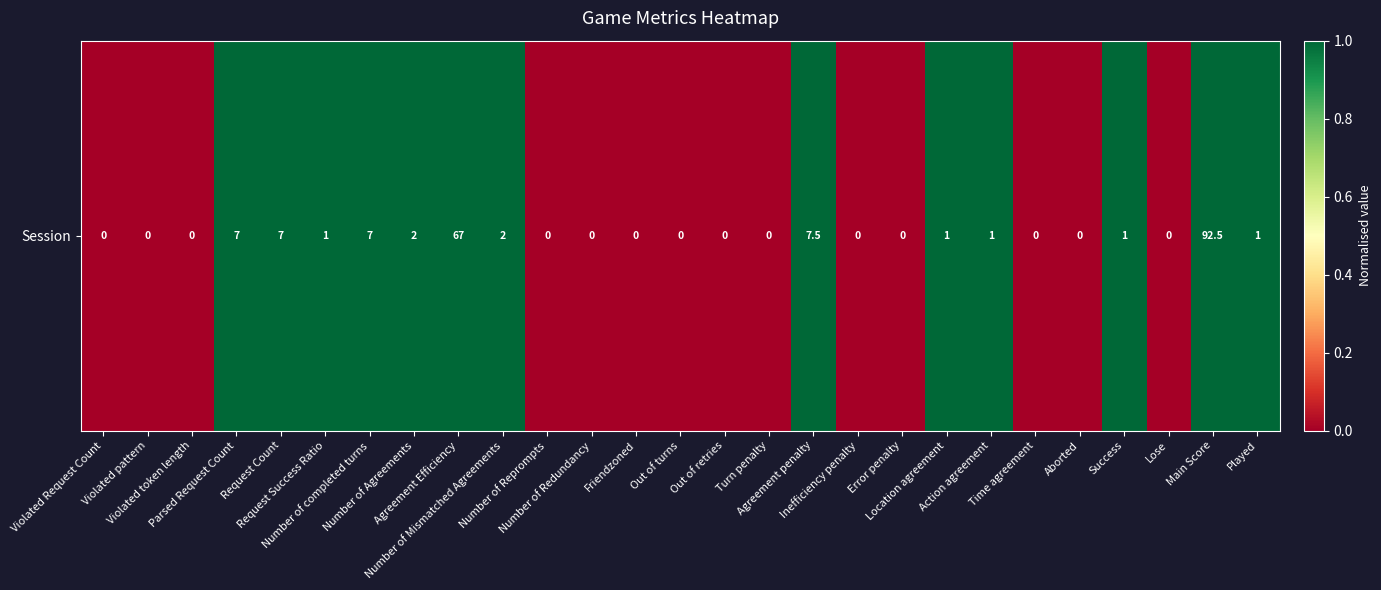

Reading left to right, transcribe all the data shown in this chart.

Violated Request Count=0	Violated pattern=0	Violated token length=0	Parsed Request Count=1	Request Count=1	Request Success Ratio=1	Number of completed turns=1	Number of Agreements=1	Agreement Efficiency=1	Number of Mismatched Agreements=1	Number of Reprompts=0	Number of Redundancy=0	Friendzoned=0	Out of turns=0	Out of retries=0	Turn penalty=0	Agreement penalty=1	Inefficiency penalty=0	Error penalty=0	Location agreement=1	Action agreement=1	Time agreement=0	Aborted=0	Success=1	Lose=0	Main Score=1	Played=1